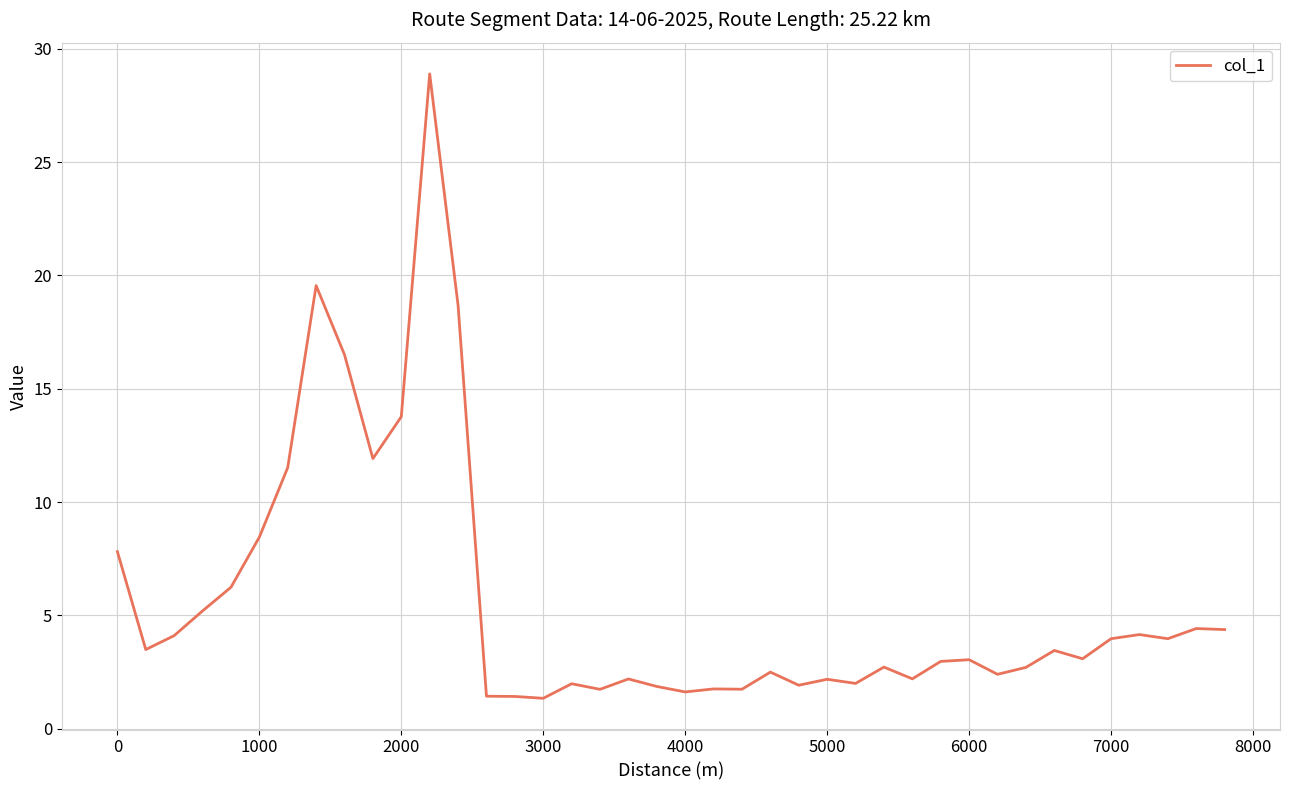

What is the difference between the maximum and minimum values?

27.5